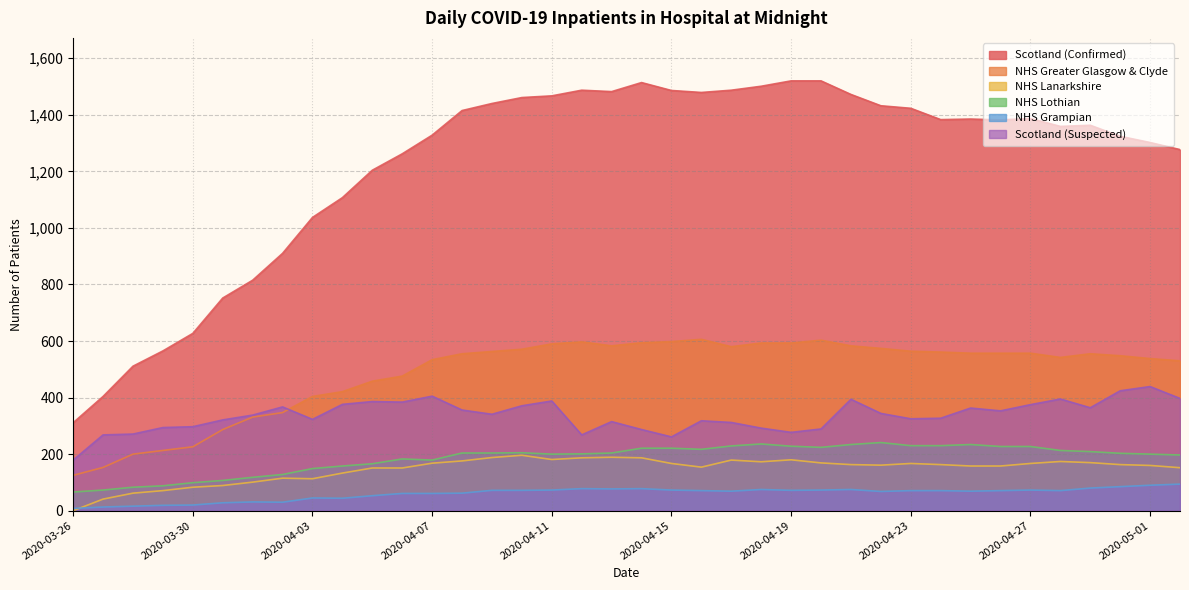

What is the total value across all series at 2020-03-28?

1143